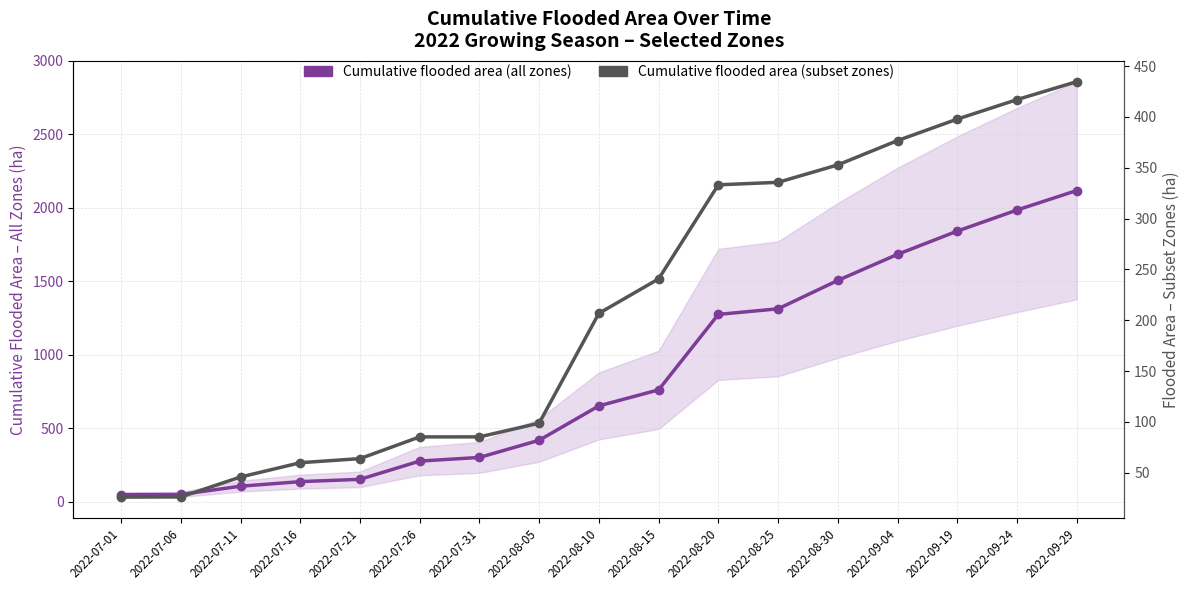

True or false: Cumulative flooded area (subset zones) and Cumulative flooded area (all zones) cross at least once.

False